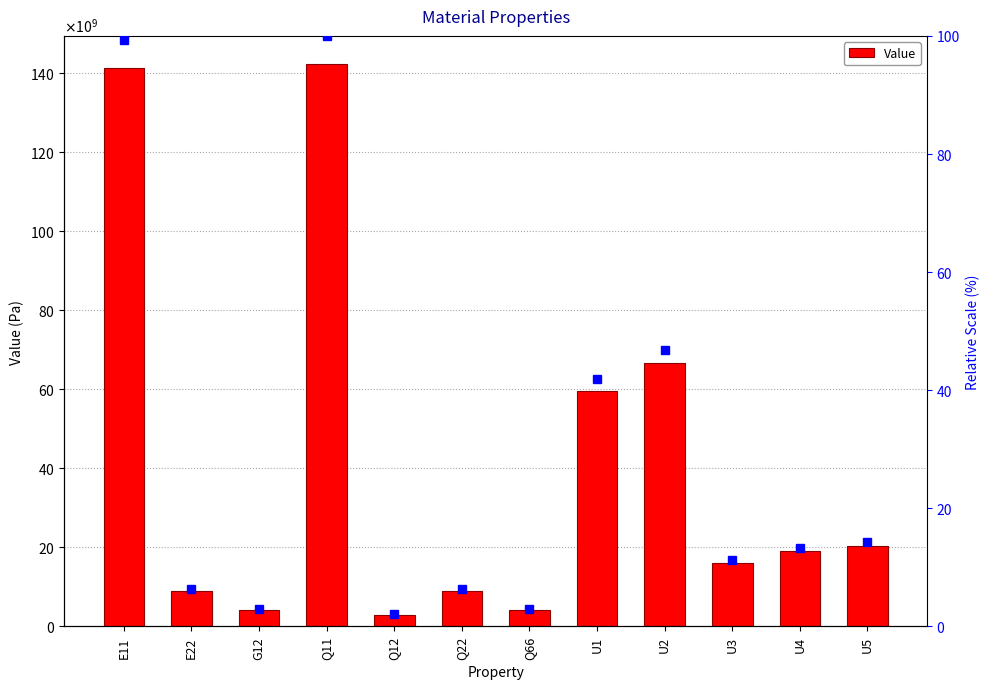

Approximately how many times larger is the value at E22 compared to U2?

0.1